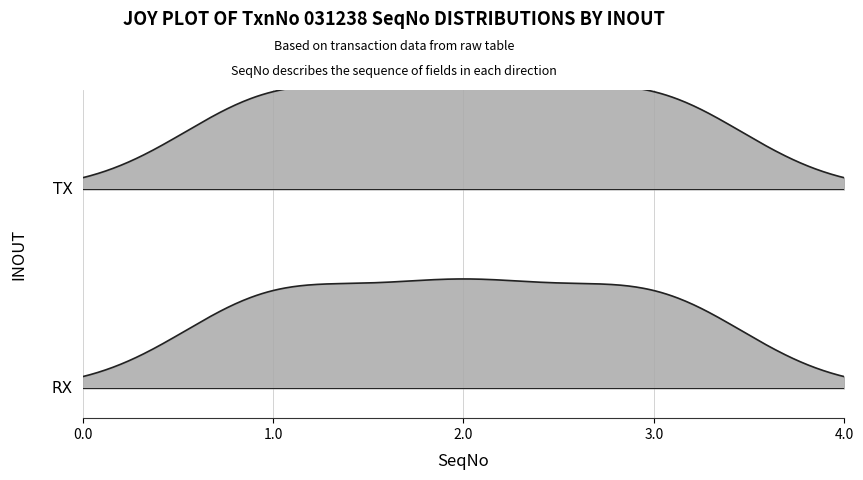

At which category is the sum across all series the highest?

2